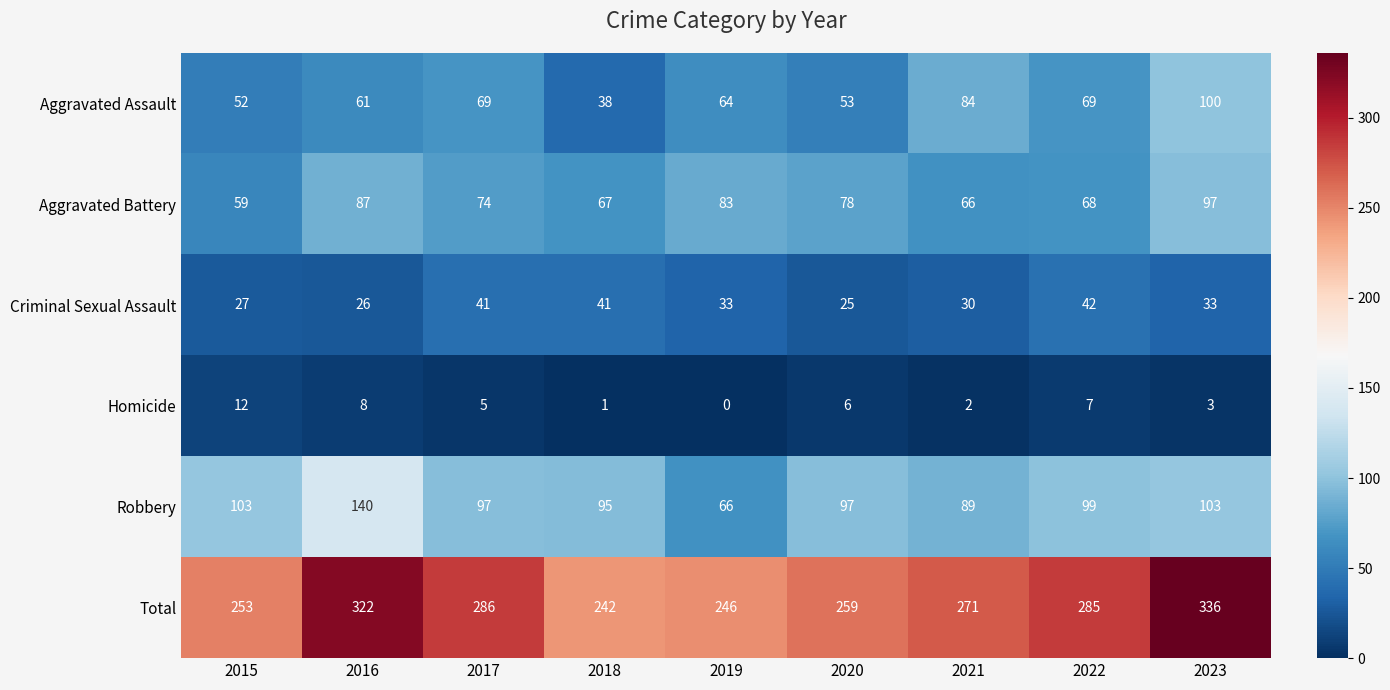

What is the approximate value of Total at 2018, to the nearest 10?

240